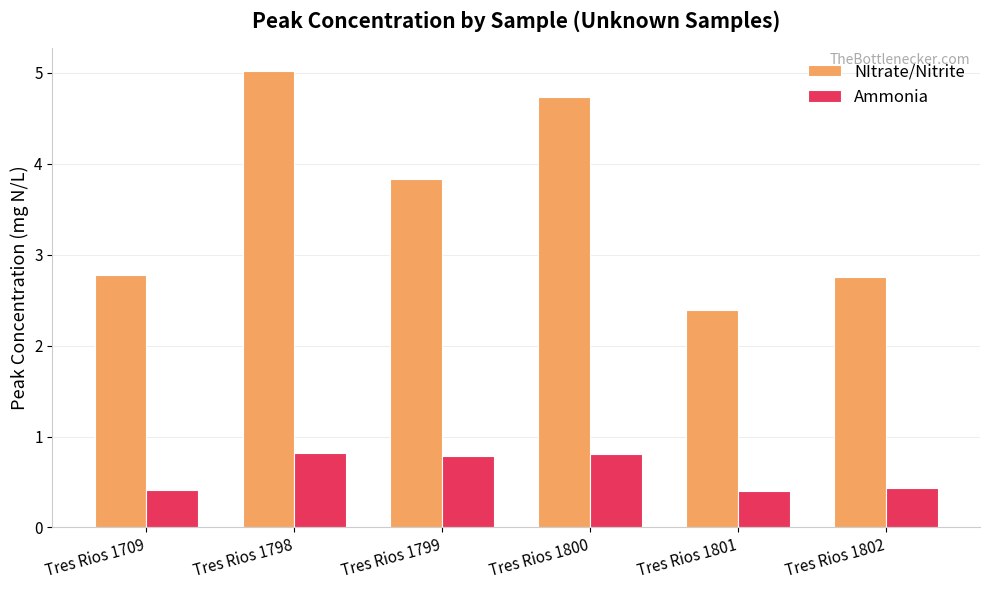

Where does the NItrate/Nitrite series first go above 3?

Tres Rios 1798